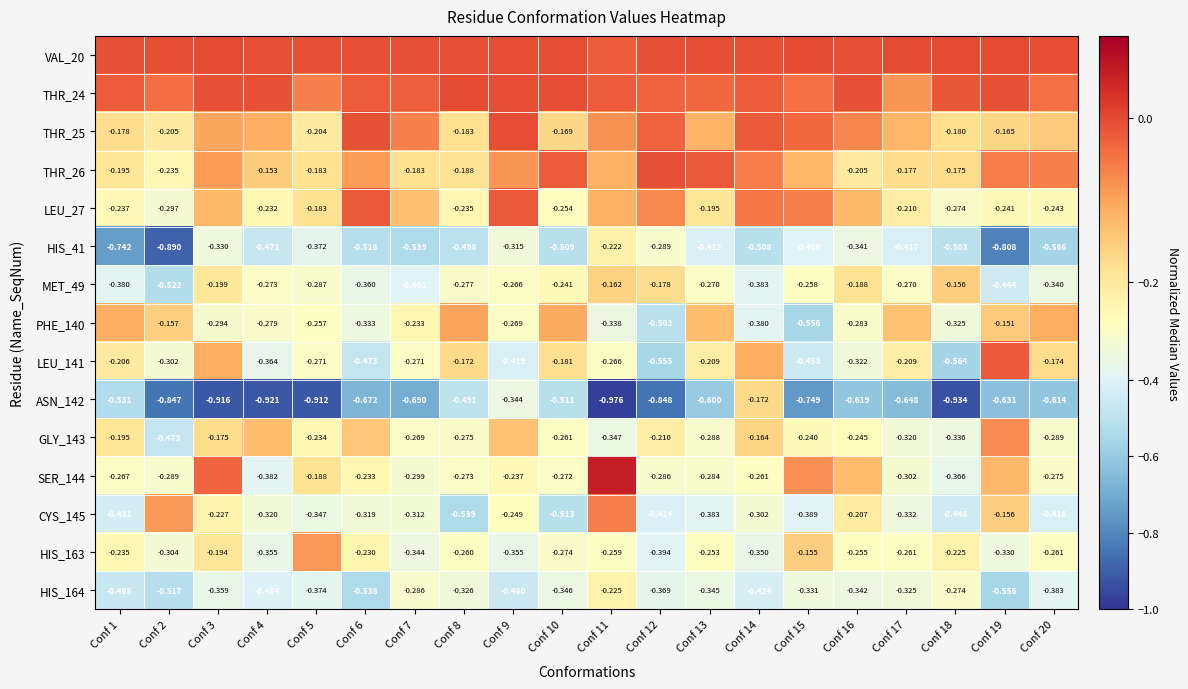

What value does the ASN_142 series have at Conf 16?

-0.6